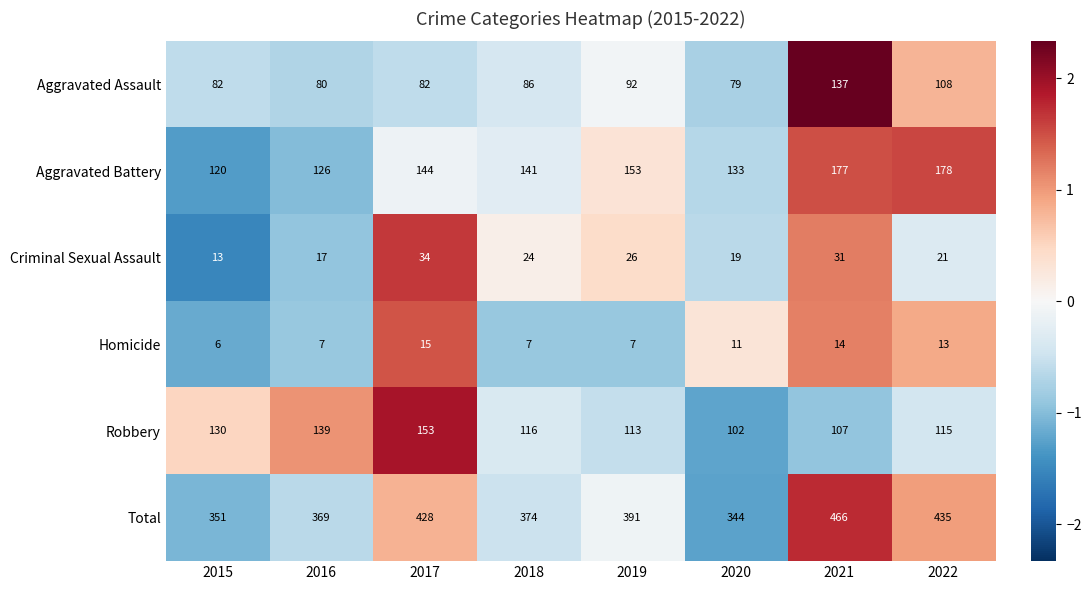

Is it true that Criminal Sexual Assault equals 14 at 2019?

False